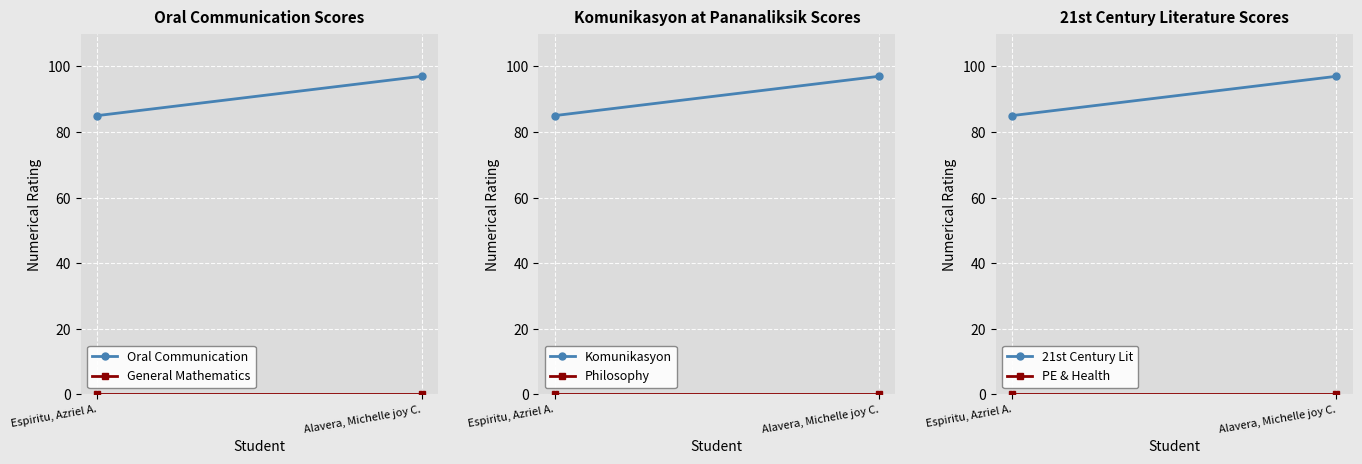

Reading left to right, transcribe all the data shown in this chart.

Oral Communication: Espiritu, Azriel A.=85	Alavera, Michelle joy C.=97
General Mathematics: Espiritu, Azriel A.=0	Alavera, Michelle joy C.=0
Komunikasyon: Espiritu, Azriel A.=85	Alavera, Michelle joy C.=97
Philosophy: Espiritu, Azriel A.=0	Alavera, Michelle joy C.=0
21st Century Lit: Espiritu, Azriel A.=85	Alavera, Michelle joy C.=97
PE & Health: Espiritu, Azriel A.=0	Alavera, Michelle joy C.=0